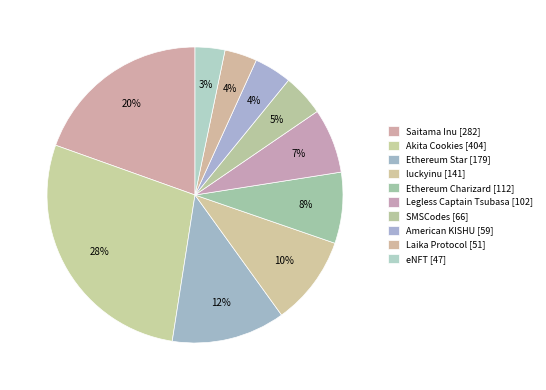

What is the change in value from Ethereum Star to SMSCodes?

-113